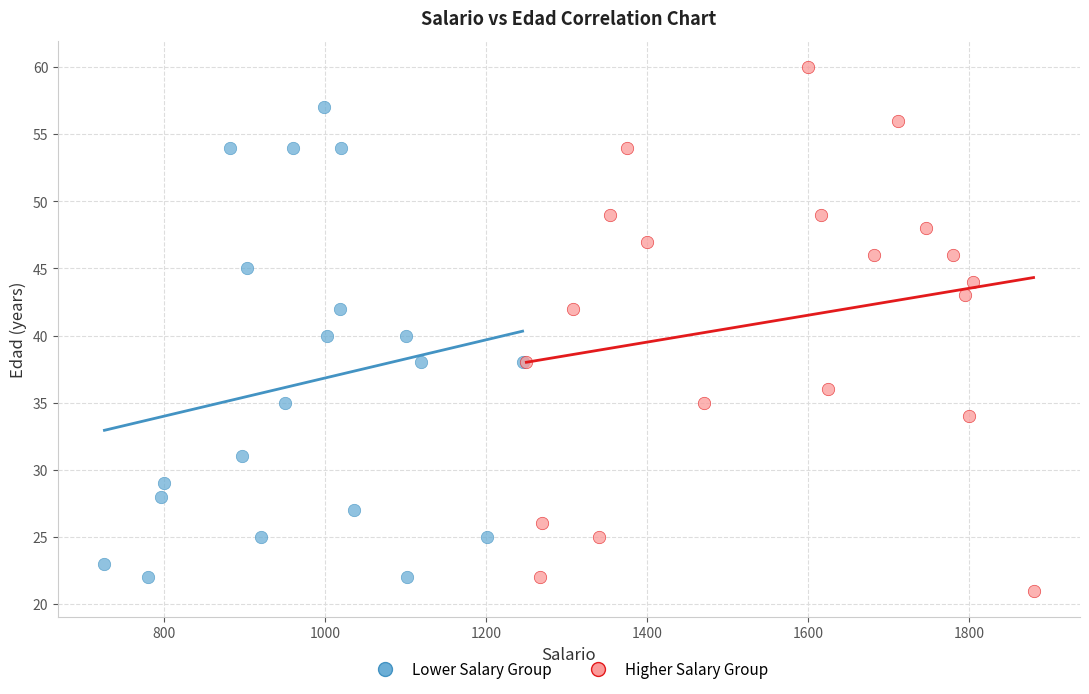

What are all the series names shown in the legend?

Lower Salary Group, Higher Salary Group